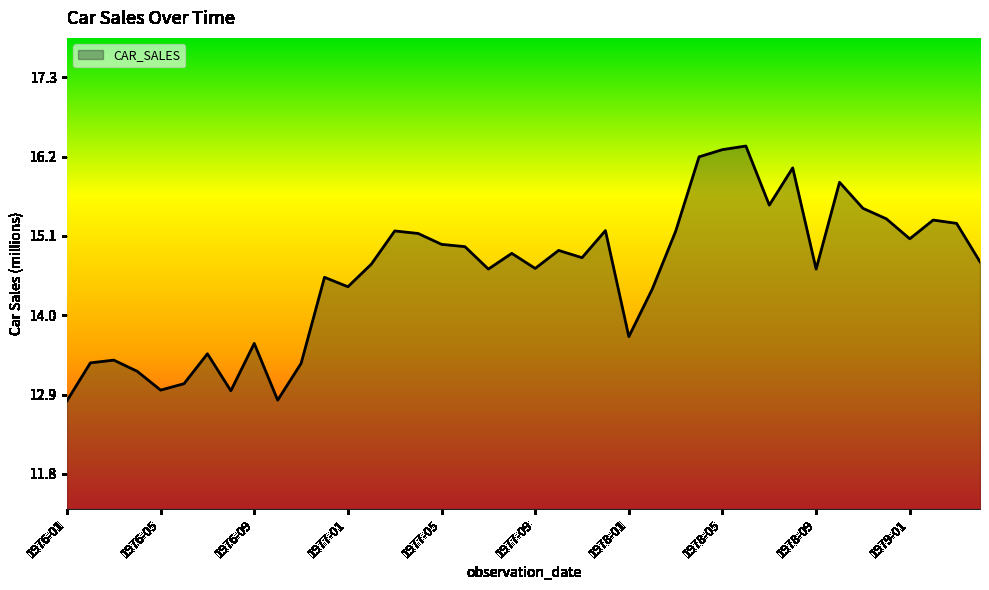

How many distinct data groups are displayed?

1